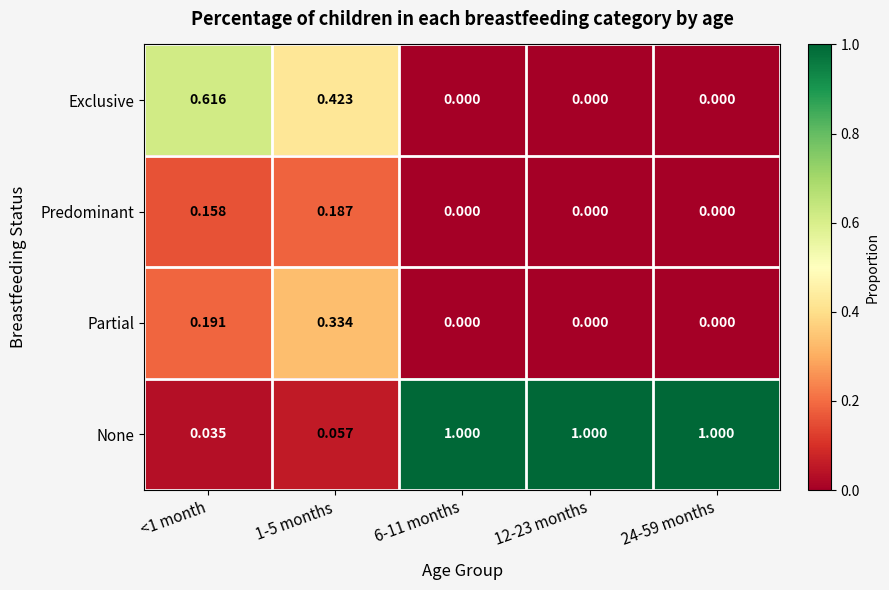

Rank the series by their maximum value, from lowest to highest.

Predominant, Partial, Exclusive, None